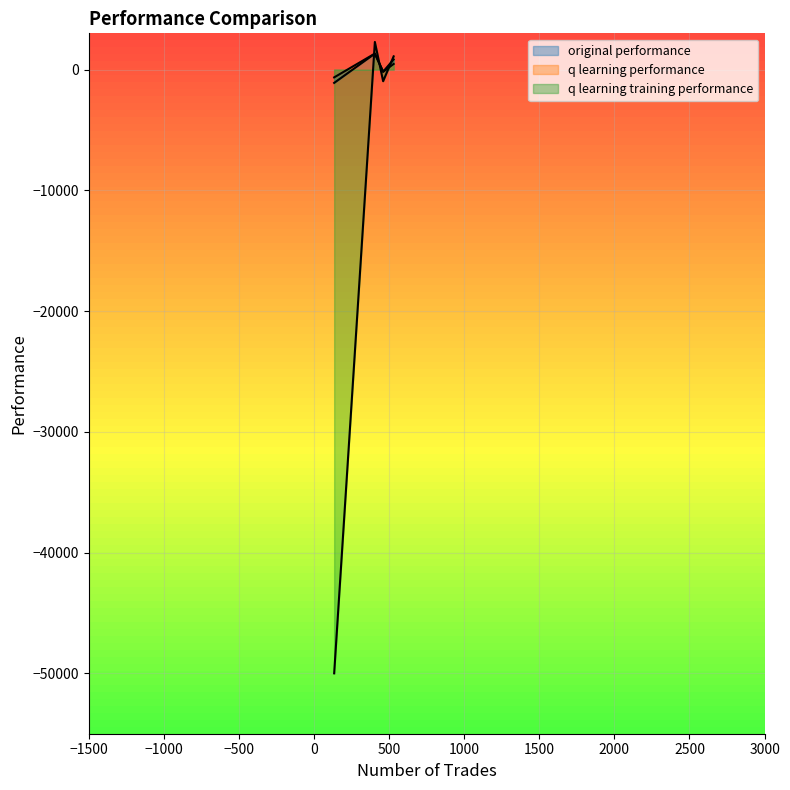

What position from the right is 530?

3